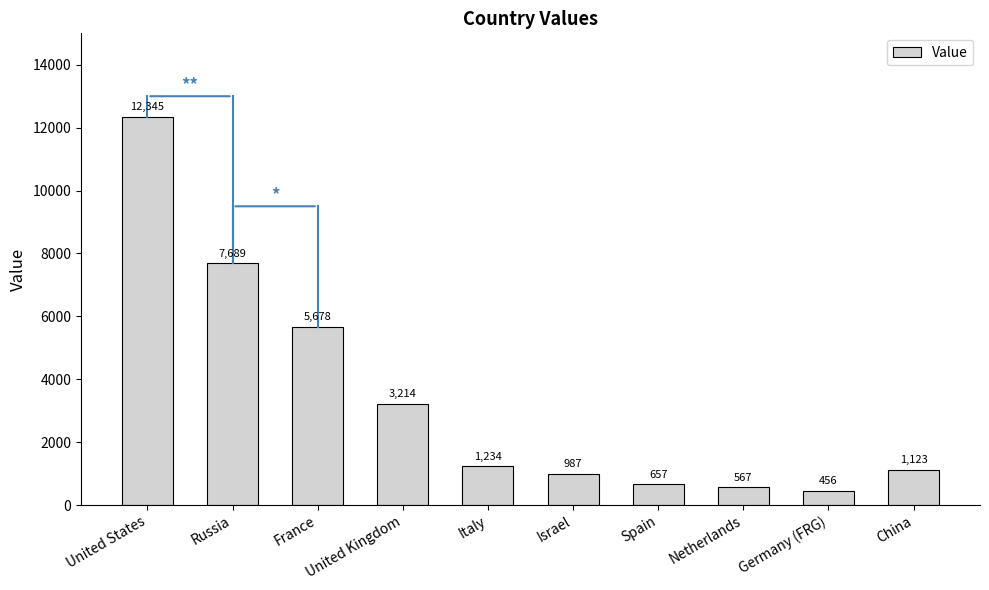

What is the change in value from United States to Spain?

-11688